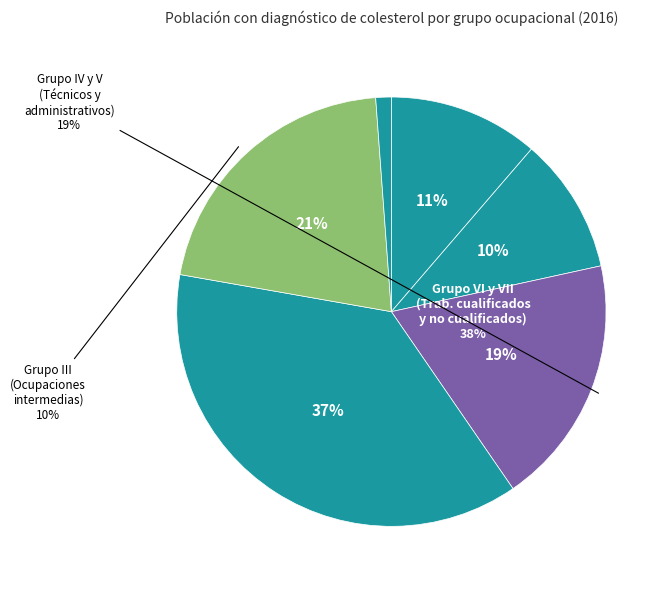

Does any single category account for the majority?

No